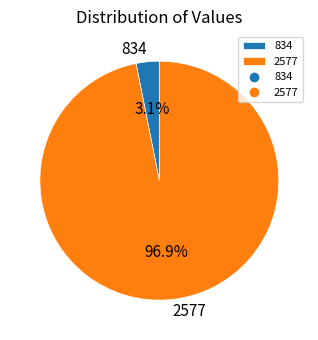

Is 834 the majority of the pie?

No